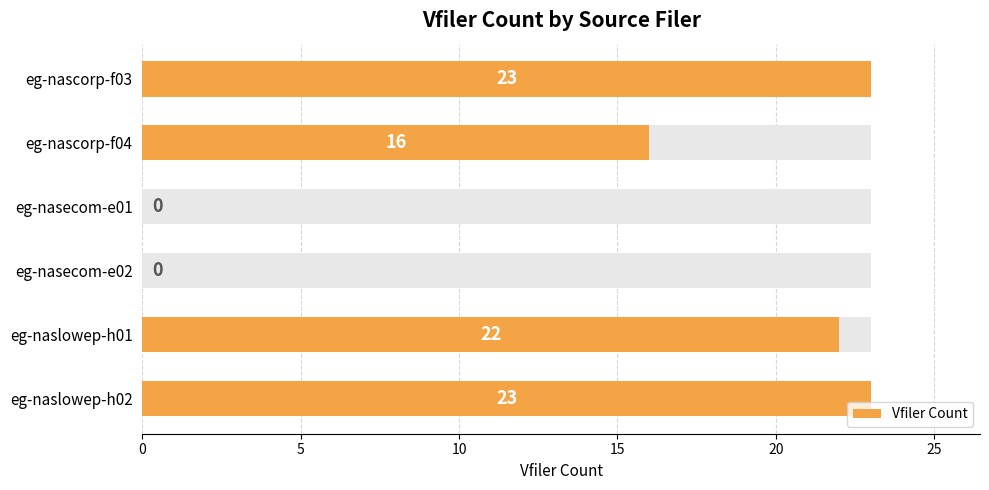

True or false: the data shows 12 at 10.

False